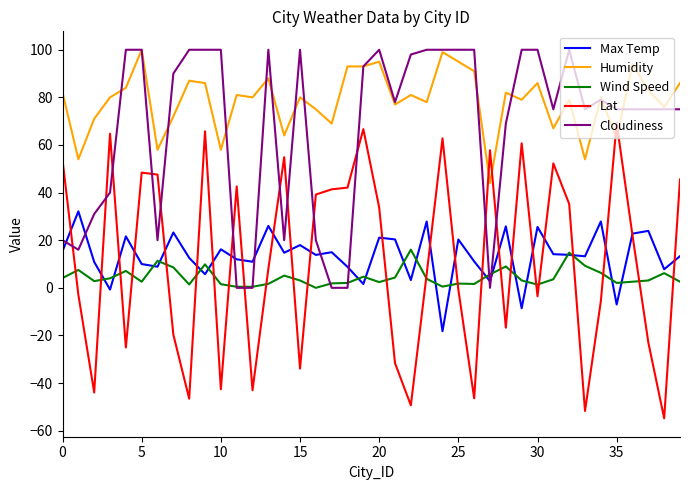

Which series has the largest range (max minus min)?

Lat